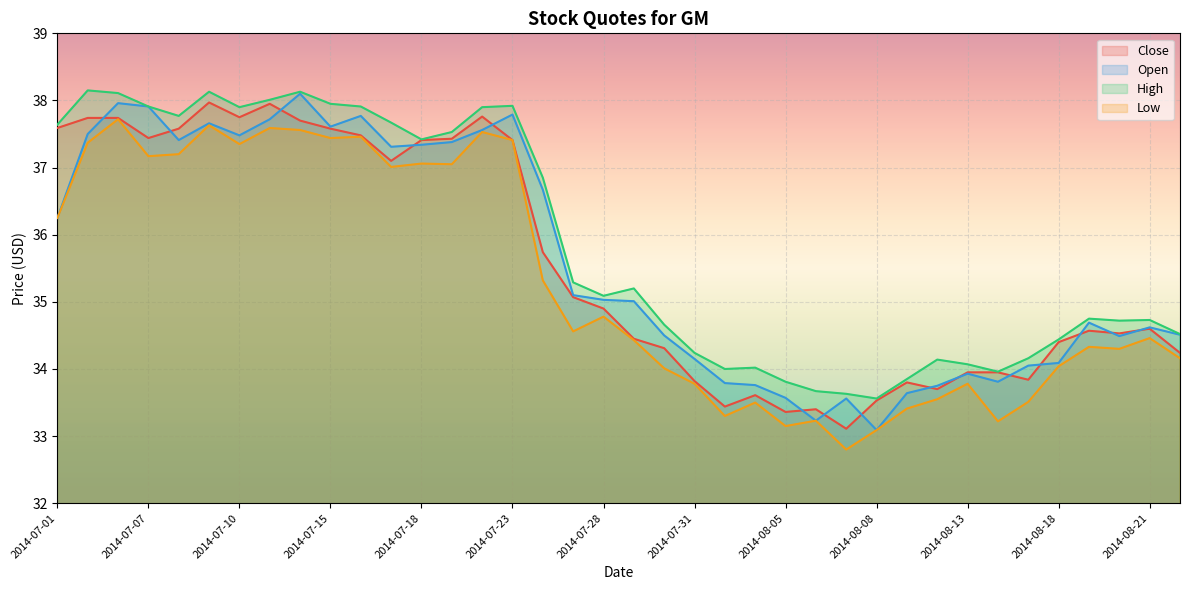

What is the maximum value for Open?

38.1